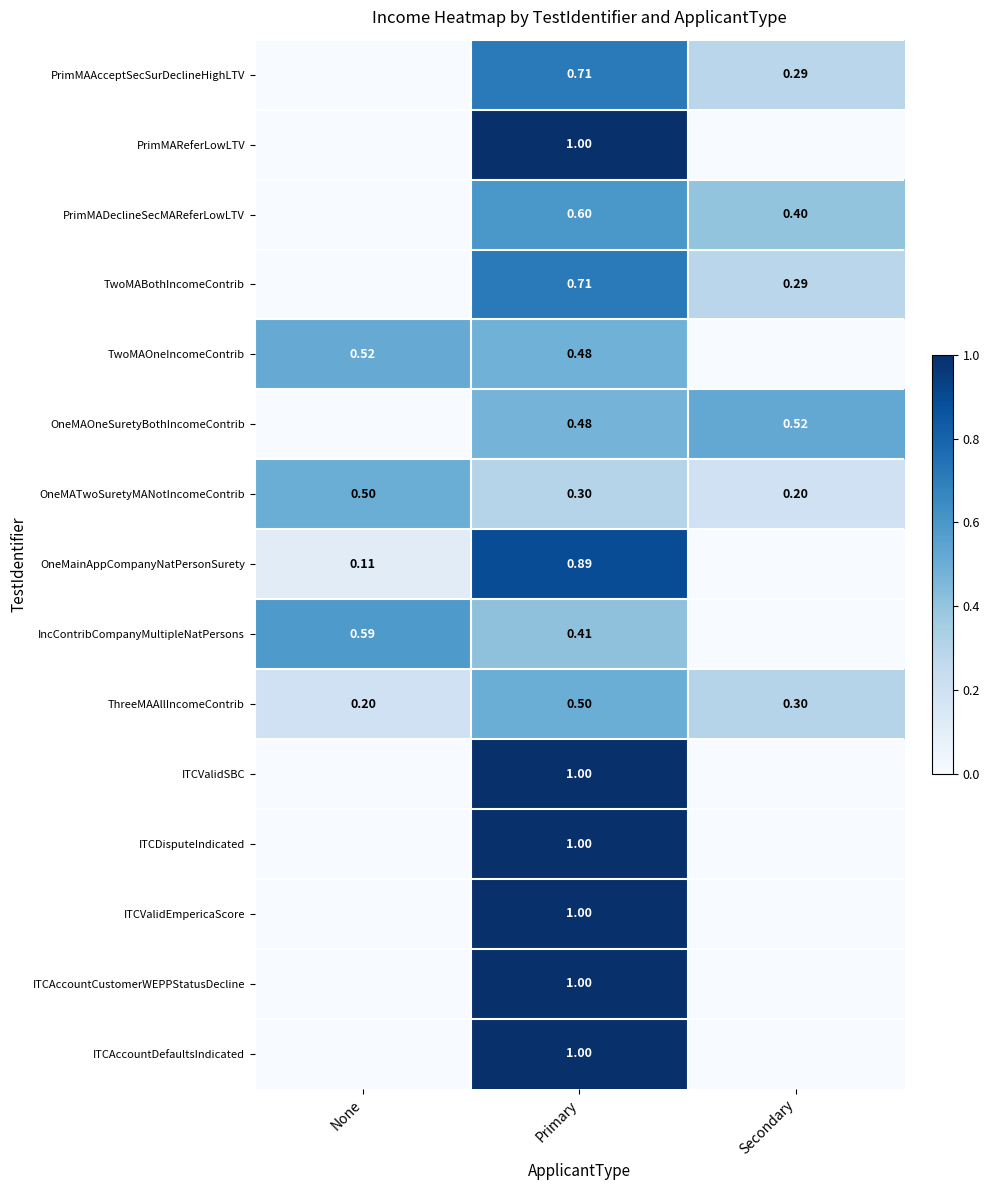

Count the ITCDisputeIndicated values in the range 0 to 1.

3